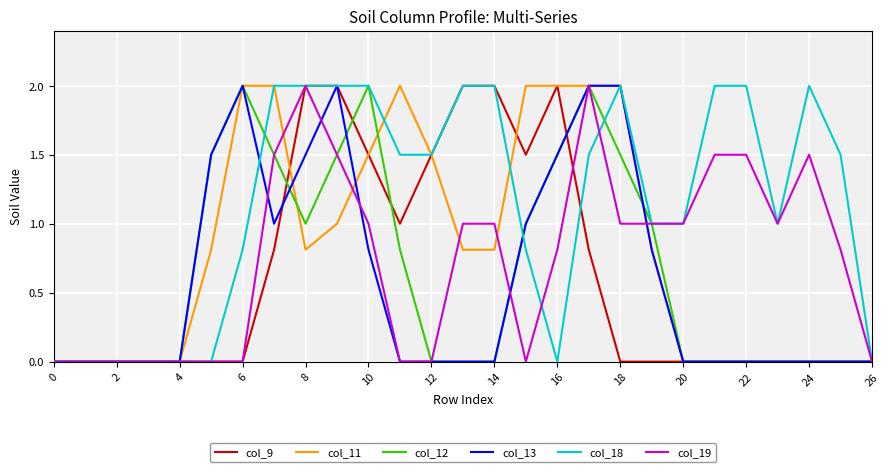

What are all the series names shown in the legend?

col_9, col_11, col_12, col_13, col_18, col_19